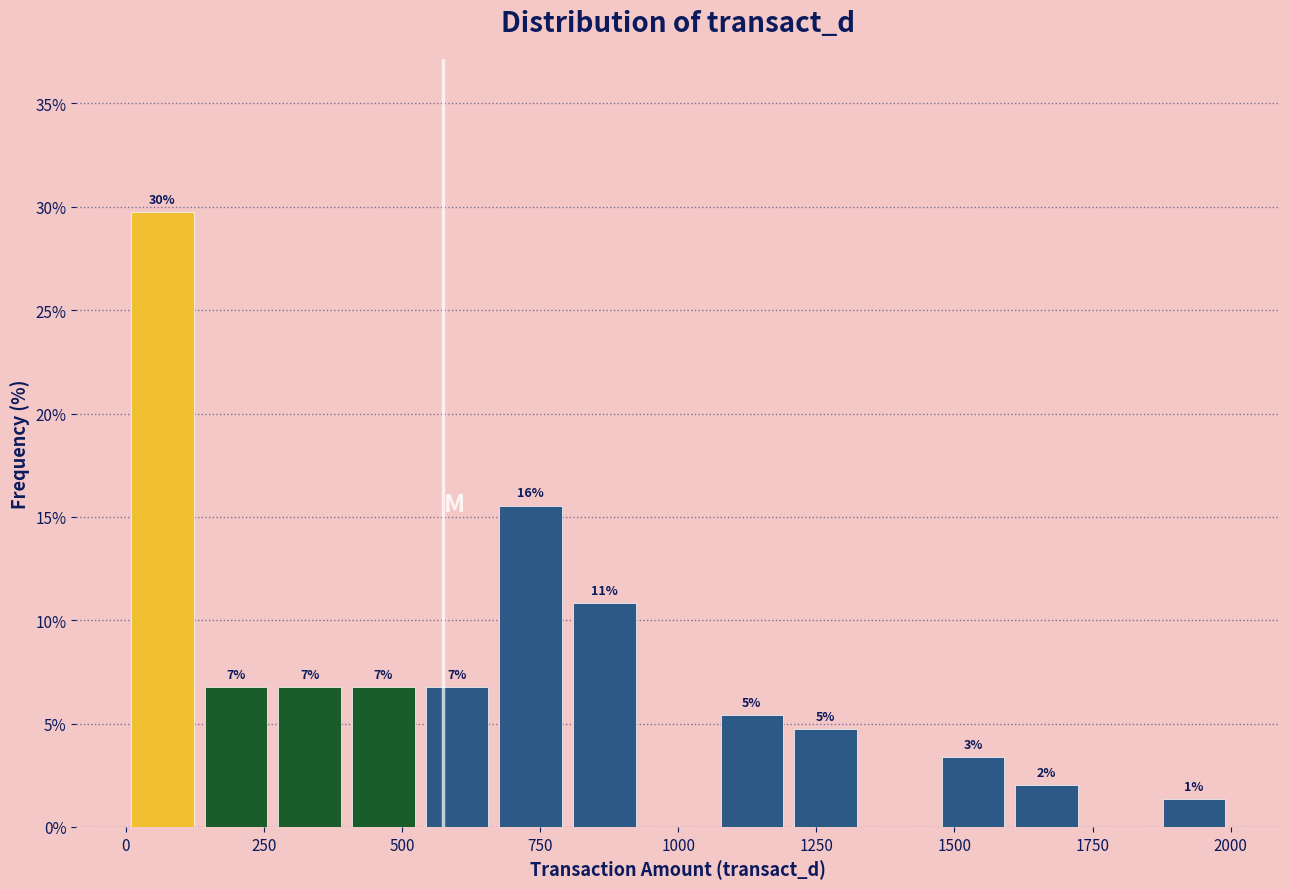

Around what value on the x-axis is the tallest bar? Give the approximate position of its centre, as read against the axis.

50